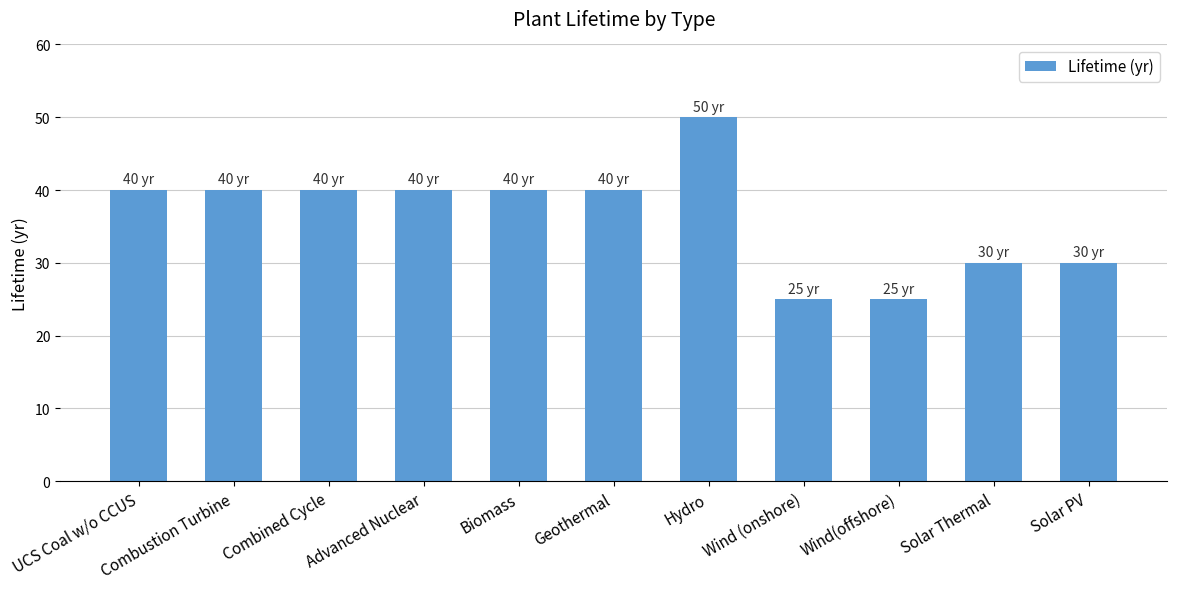

What is the sum of the values at Biomass and Advanced Nuclear?

80